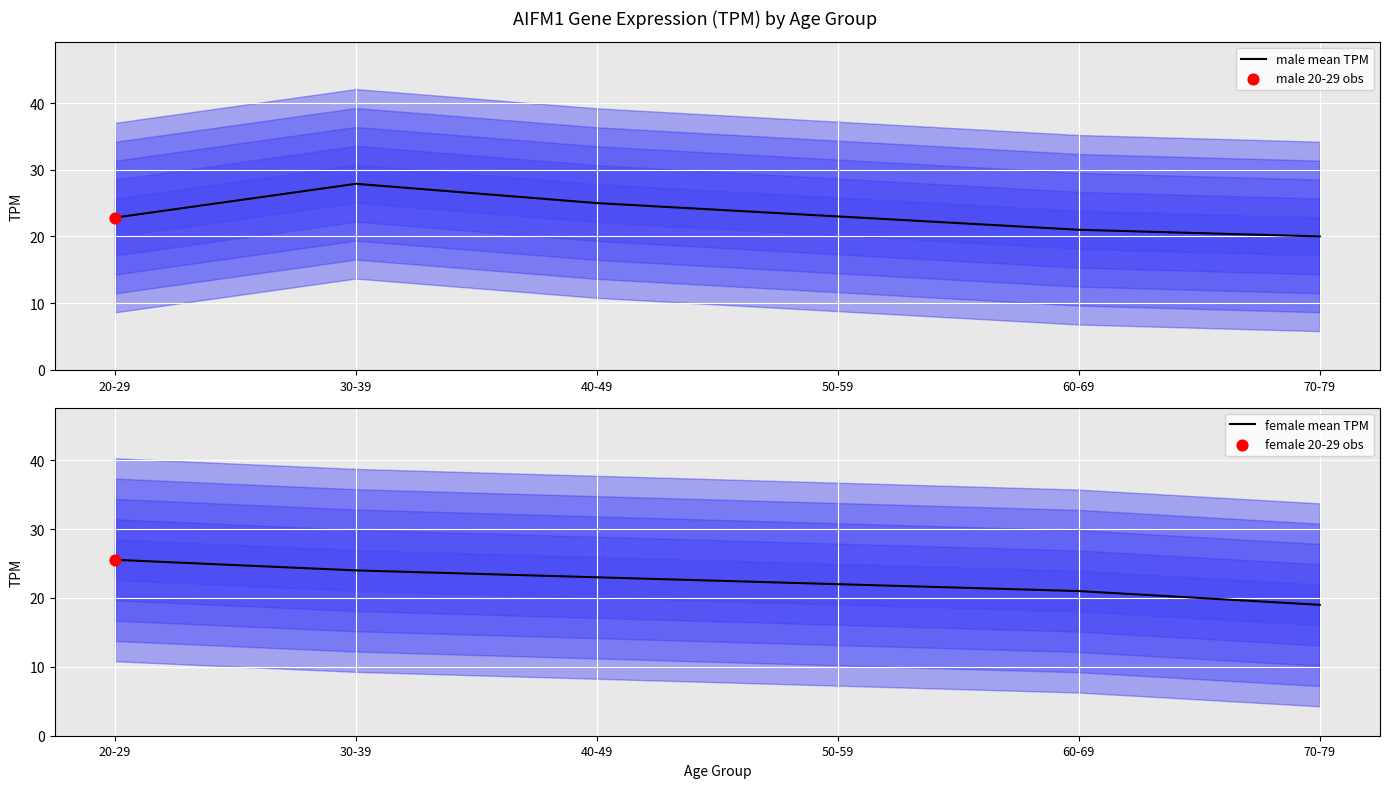

Which series reaches the maximum Y coordinate?

male mean TPM